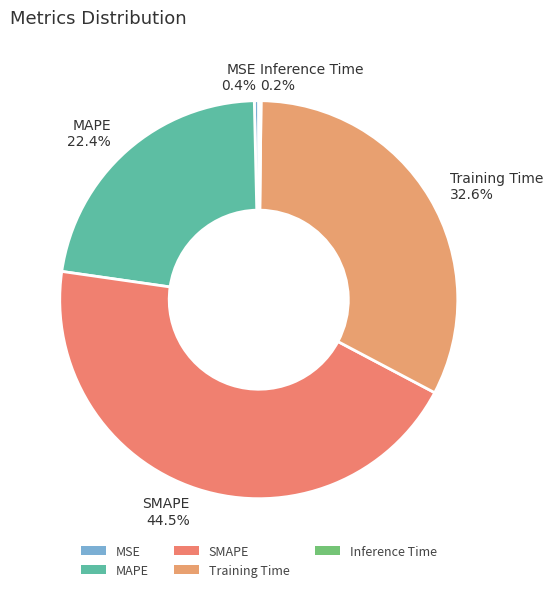

What percentage is the MAPE slice, to the nearest percent?

22%